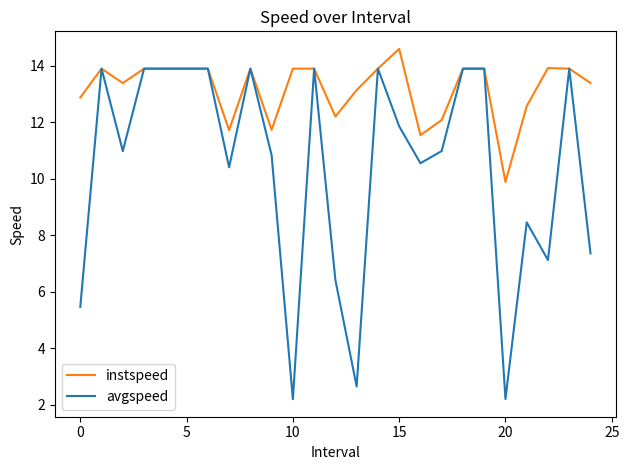

What is the smallest value displayed?

2.2